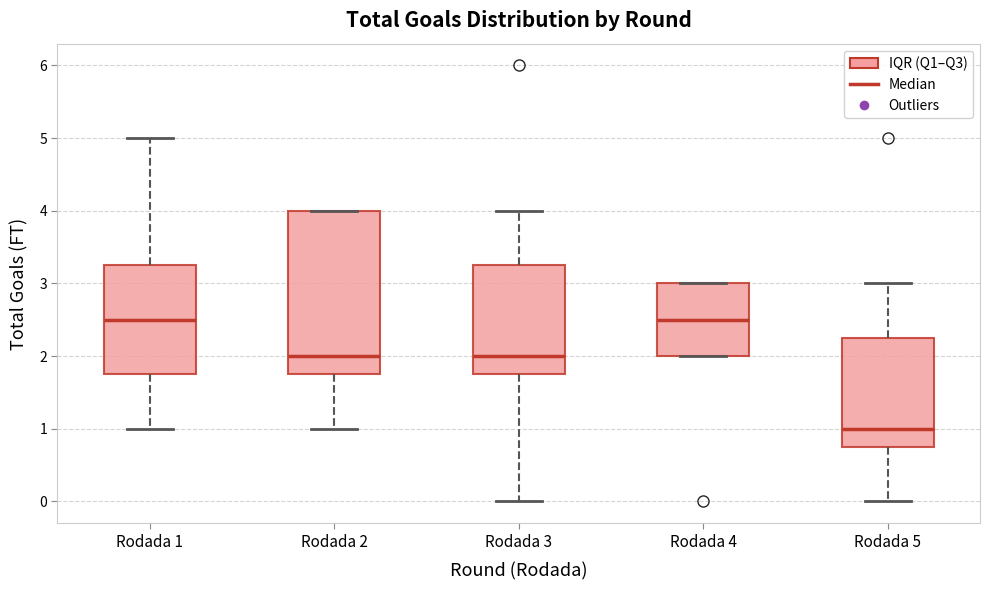

Where is the upper edge of the box for Rodada 4 on the y-axis? The values are not printed on the chart, so give them approximately, as read against the axis.

3.0